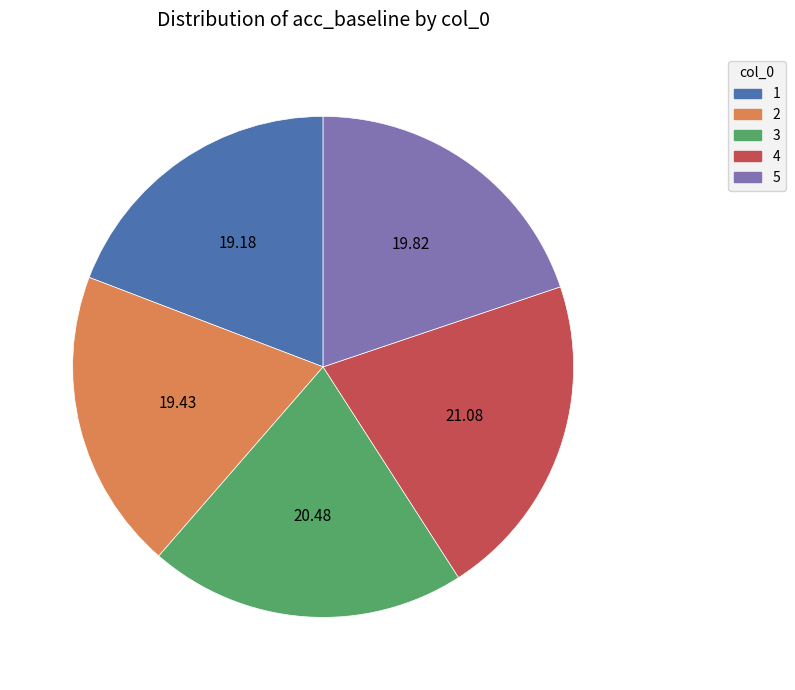

Count the number of slices in the pie.

5